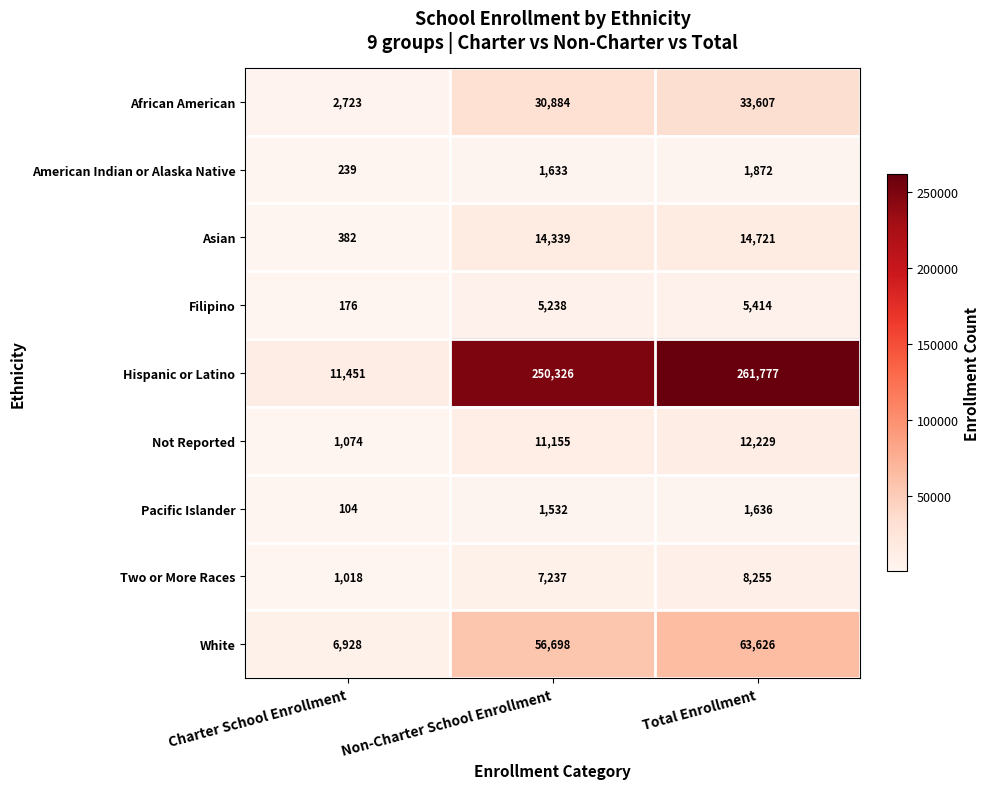

How many distinct data groups are displayed?

9